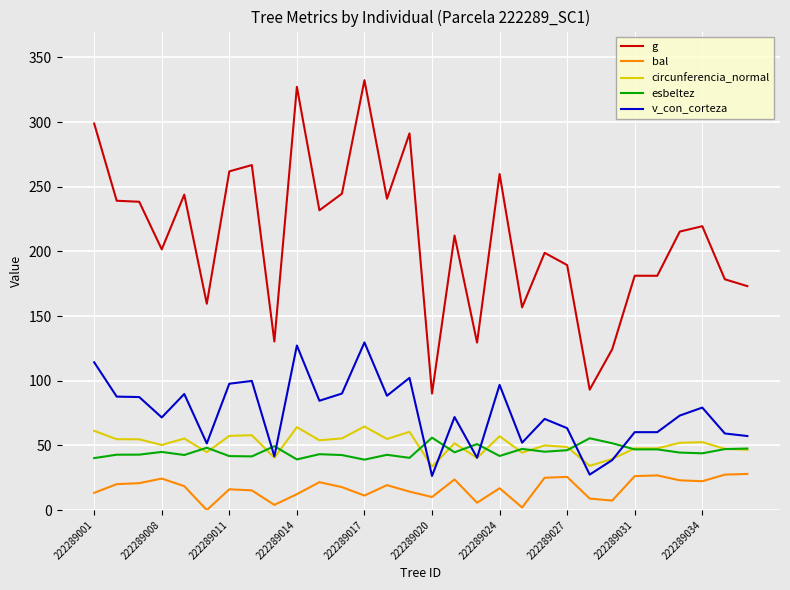

True or false: v_con_corteza and g intersect in this chart.

False